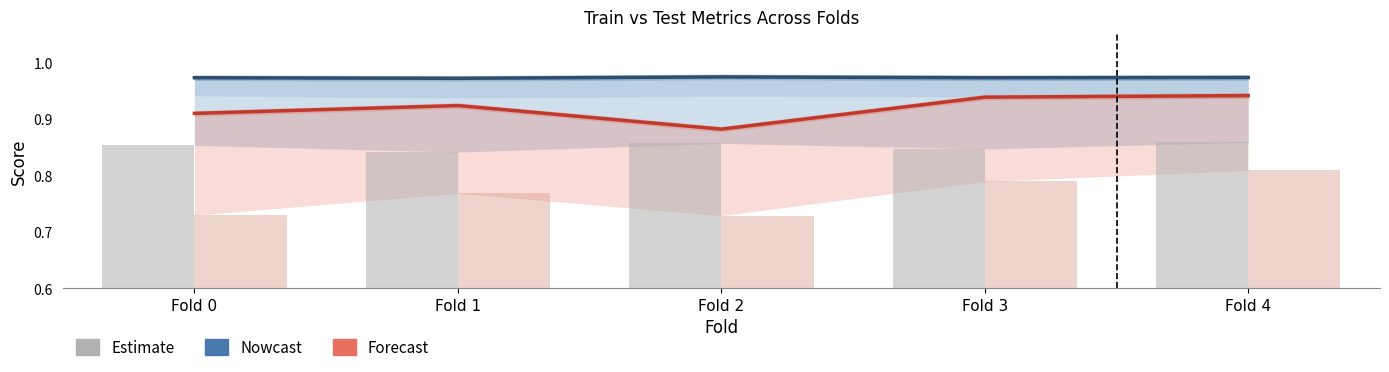

Read the Forecast (auprc_test) value at Fold 1.

0.9